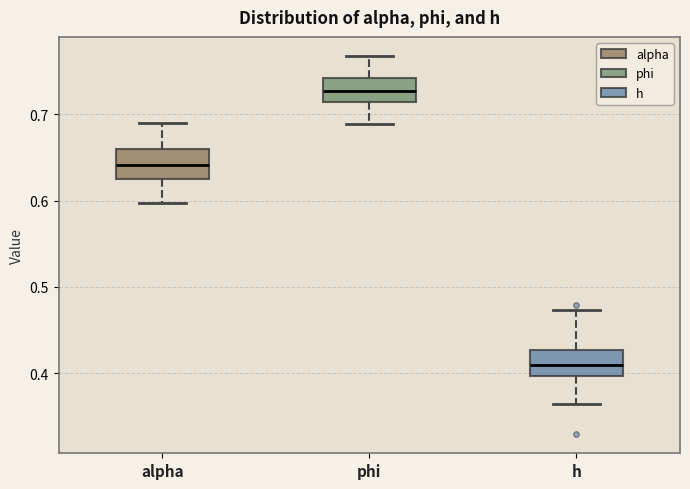

Where does the median line of the box for phi sit on the y-axis? The values are not printed on the chart, so give them approximately, as read against the axis.

0.73